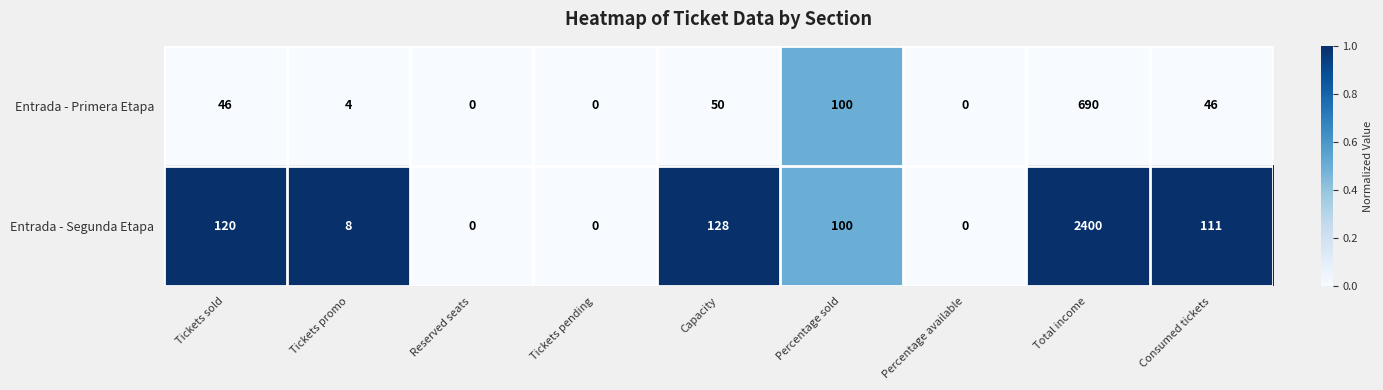

Between Tickets sold and Percentage available, which series saw the biggest shift?

Entrada - Segunda Etapa